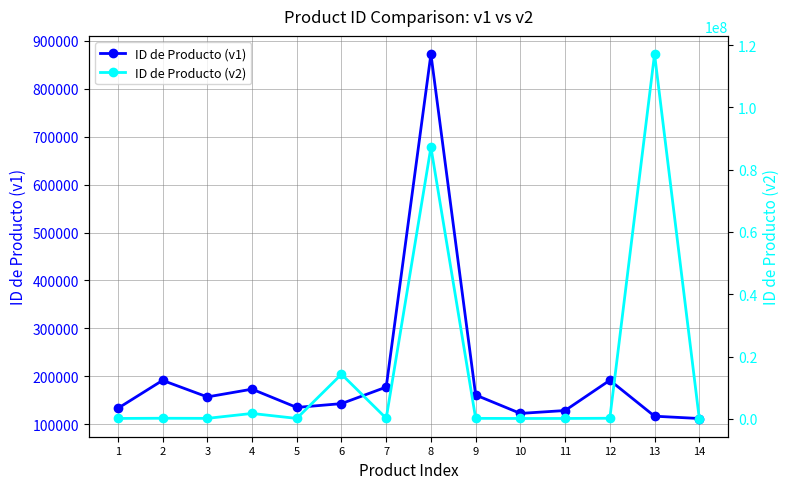

At which category does ID de Producto (v1) reach its first local peak?

2